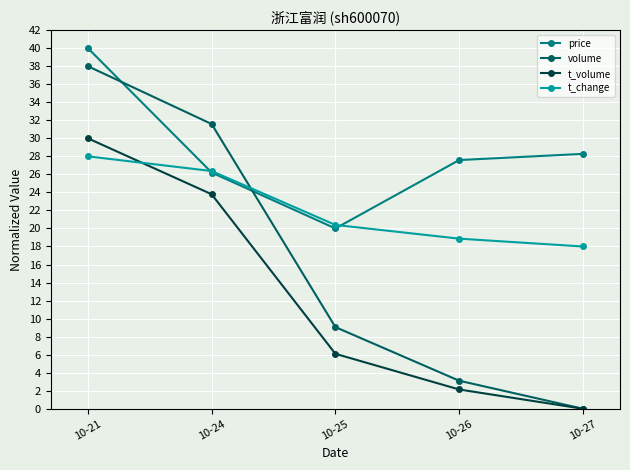

Reading right to left, what are all the values shown in this chart?

price: 28.3	27.6	20.0	26.2	40.0
volume: 0.0	3.1	9.1	31.6	38.0
t_volume: 0.0	2.1	6.1	23.8	30.0
t_change: 18.0	18.9	20.4	26.4	28.0